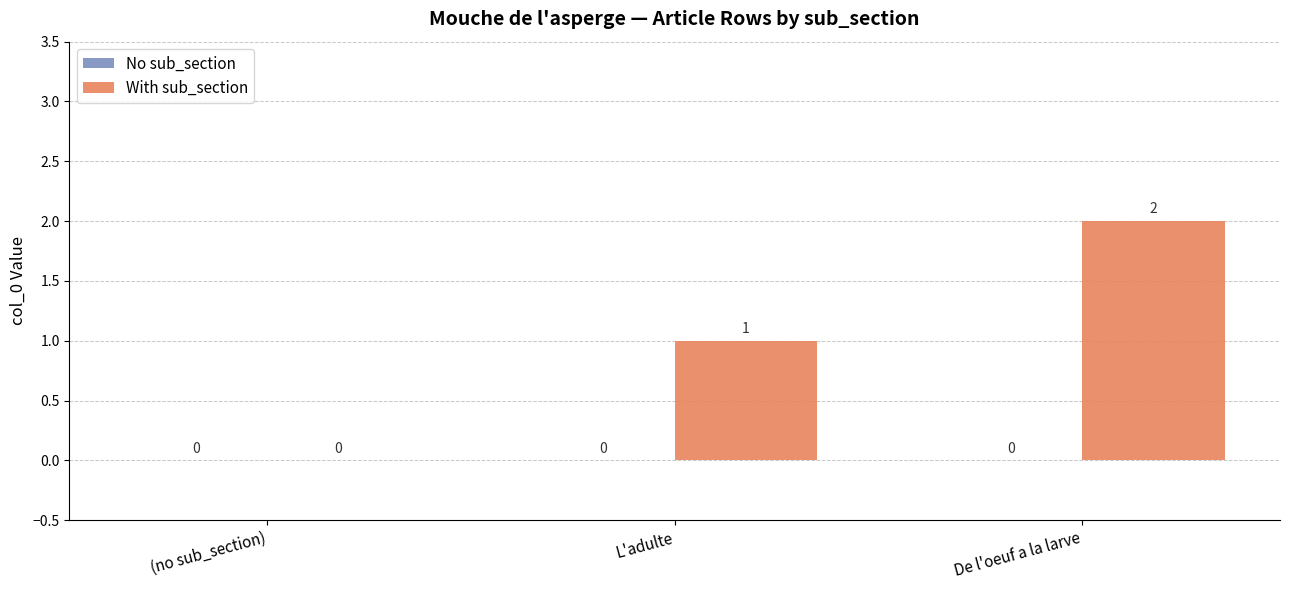

Where is the data nearest to the value 1?

L'adulte